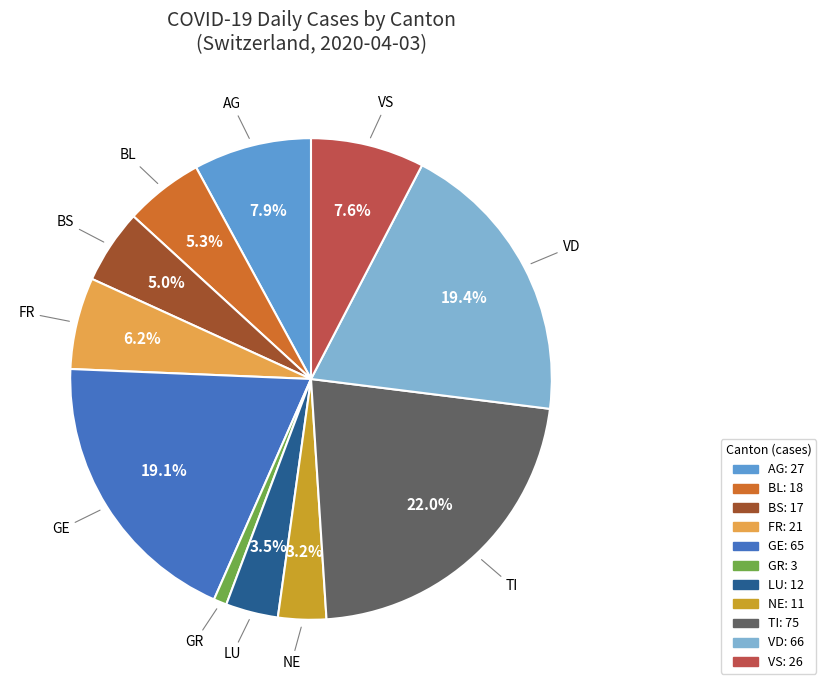

What is the ratio of the value at FR to the value at NE?

1.9